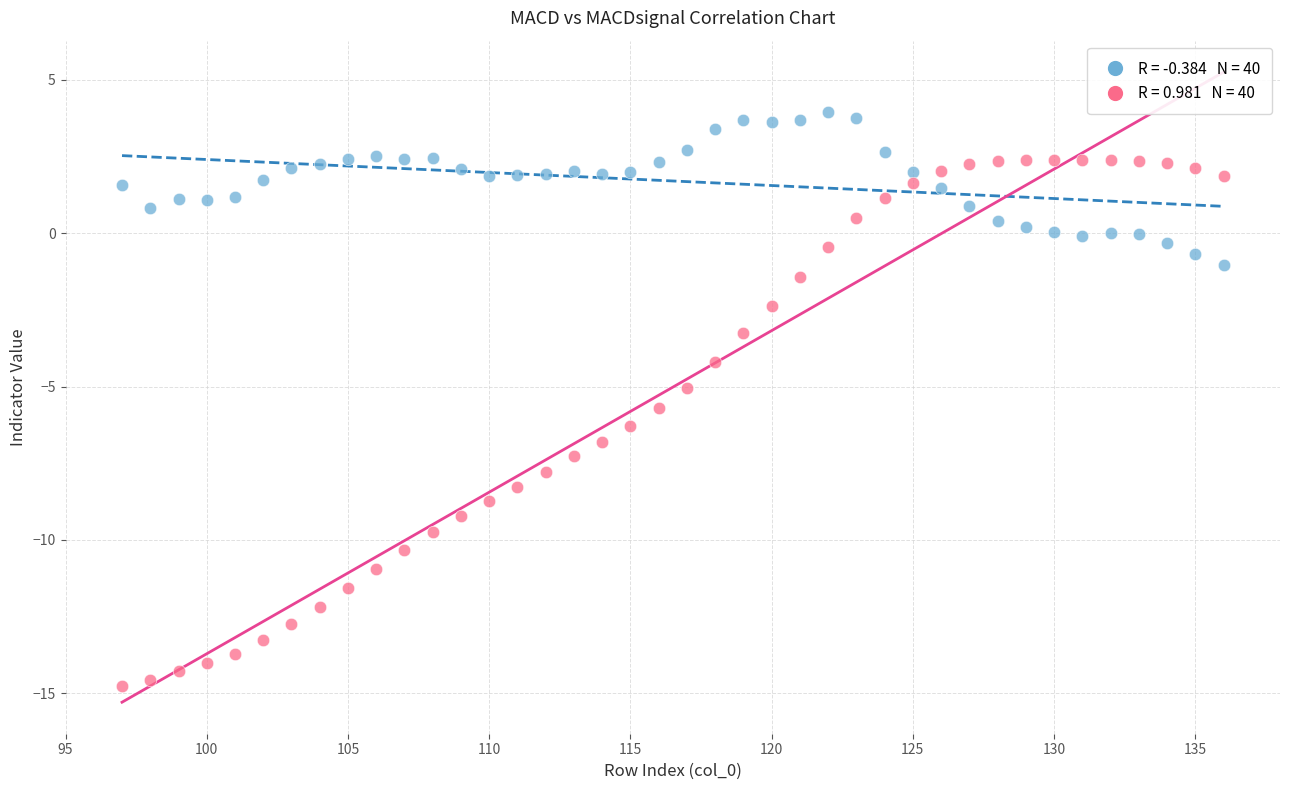

How many data points are displayed?

80